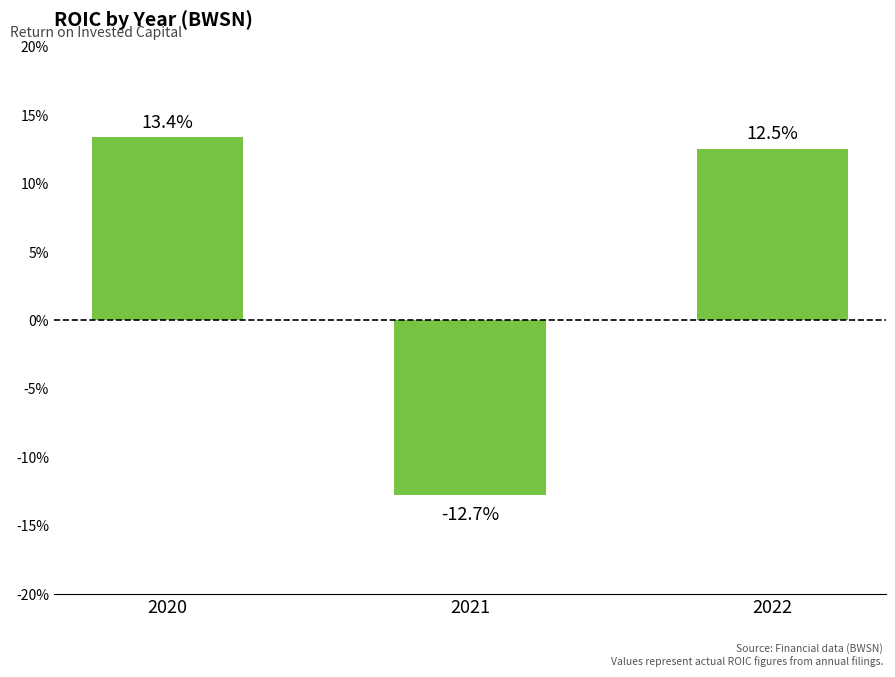

Between 2020 and 2021, which is larger?

2020